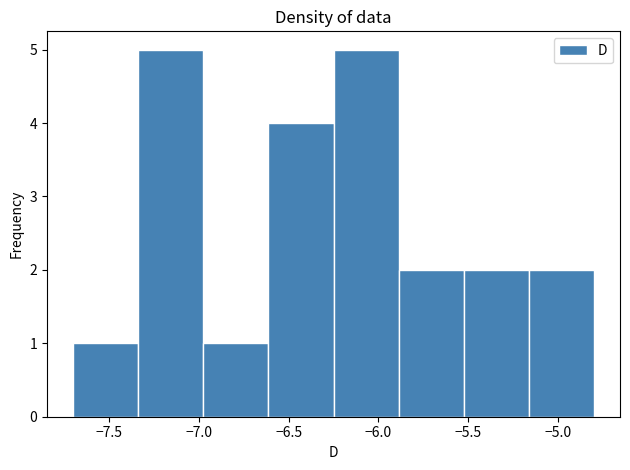

Reading left to right, transcribe this chart: for each bar, give the range it covers on the x-axis and its height. Neither the bar edges nor the heights are printed on the chart, so give them approximately, as read against the axes.

-7.70 to -7.35: 1
-7.35 to -6.95: 5
-6.95 to -6.60: 1
-6.60 to -6.25: 4
-6.25 to -5.90: 5
-5.90 to -5.50: 2
-5.50 to -5.15: 2
-5.15 to -4.80: 2